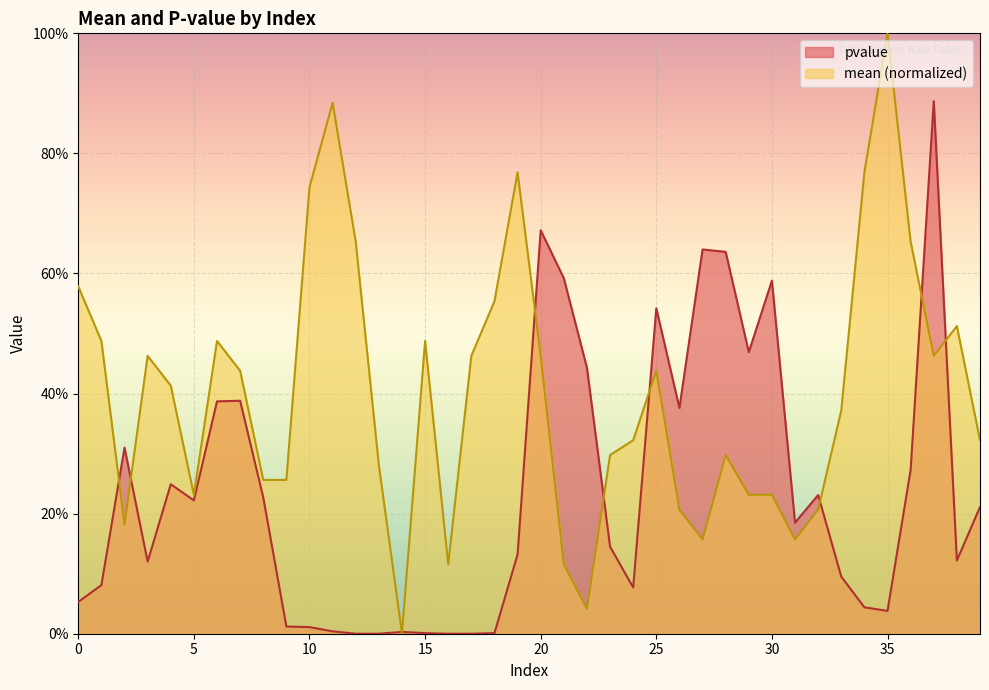

True or false: mean has a value of 0.2 at 2.

False